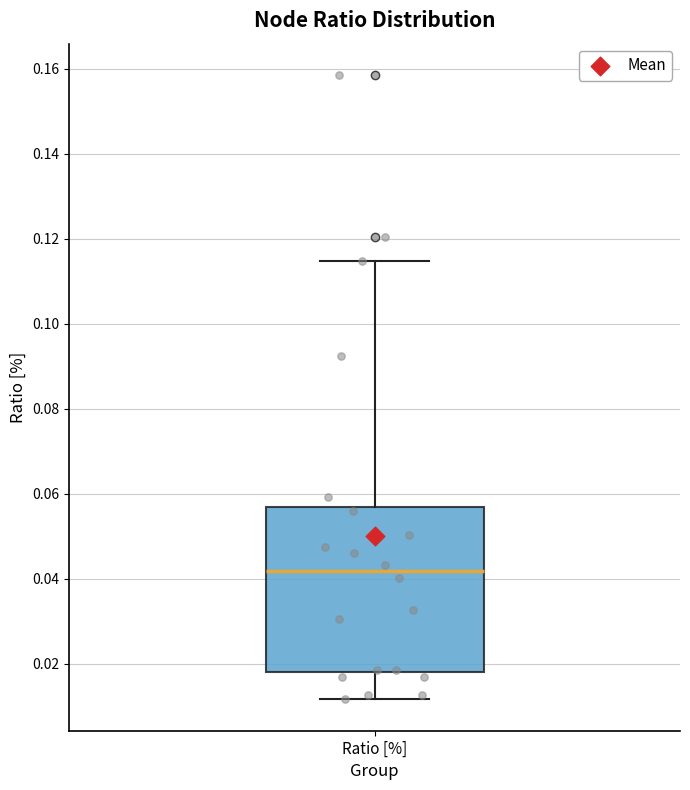

Where does the upper whisker of the box for Ratio [%] end on the y-axis? The values are not printed on the chart, so give them approximately, as read against the axis.

0.114